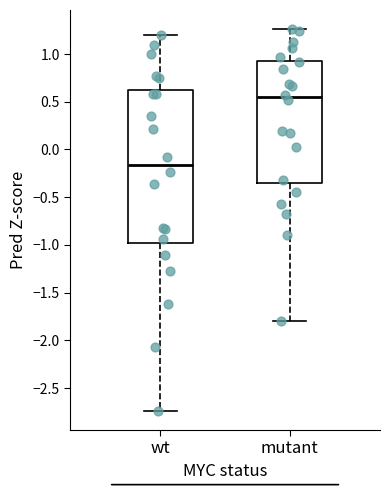

Which box is the tallest, from its lower edge to its upper edge?

wt